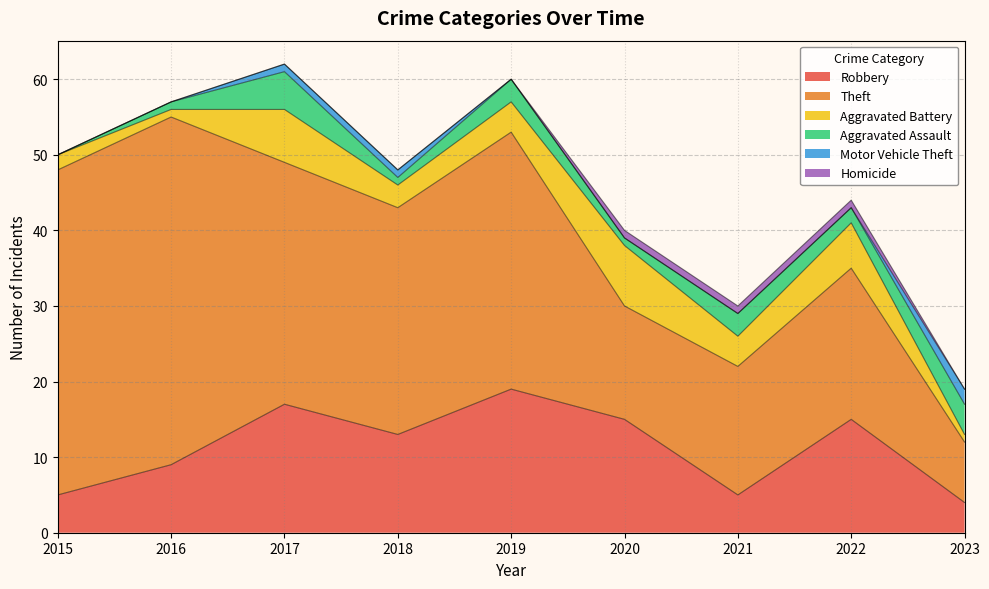

Which label corresponds to the largest value in the chart?

2016